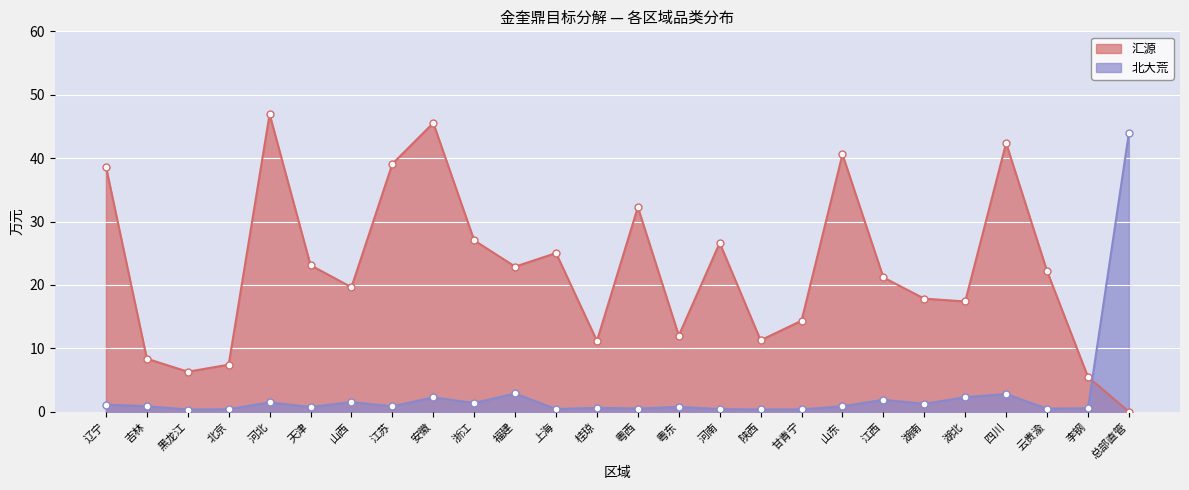

Rank the series by their average value, from highest to lowest.

汇源, 北大荒